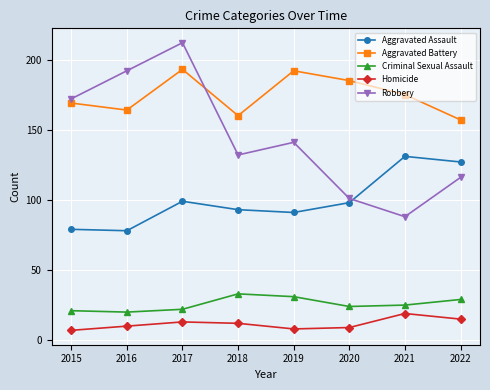

Reading left to right, extract all data points from this chart.

Aggravated Assault: 2015=79	2016=78	2017=99	2018=93	2019=91	2020=98	2021=131	2022=127
Aggravated Battery: 2015=169	2016=164	2017=193	2018=160	2019=192	2020=185	2021=175	2022=157
Criminal Sexual Assault: 2015=21	2016=20	2017=22	2018=33	2019=31	2020=24	2021=25	2022=29
Homicide: 2015=7	2016=10	2017=13	2018=12	2019=8	2020=9	2021=19	2022=15
Robbery: 2015=172	2016=192	2017=212	2018=132	2019=141	2020=101	2021=88	2022=116